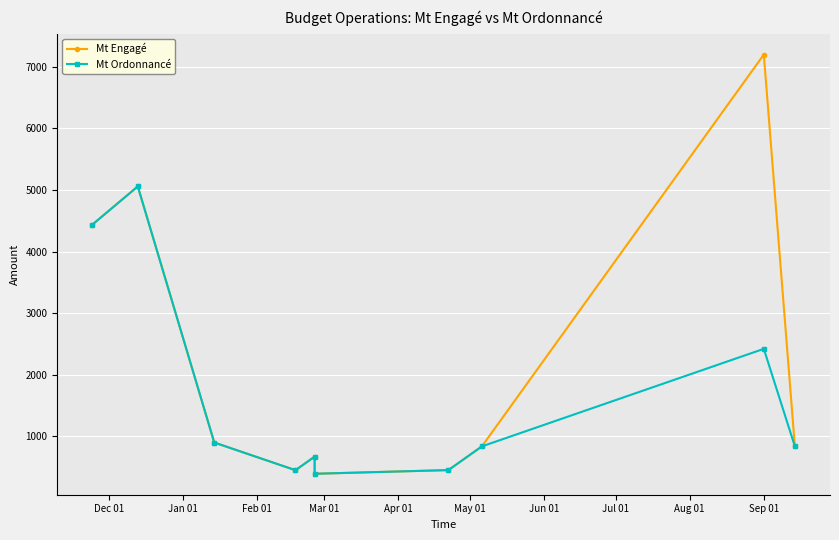

True or false: Mt Ordonnancé has more than 1 interior local peaks.

True